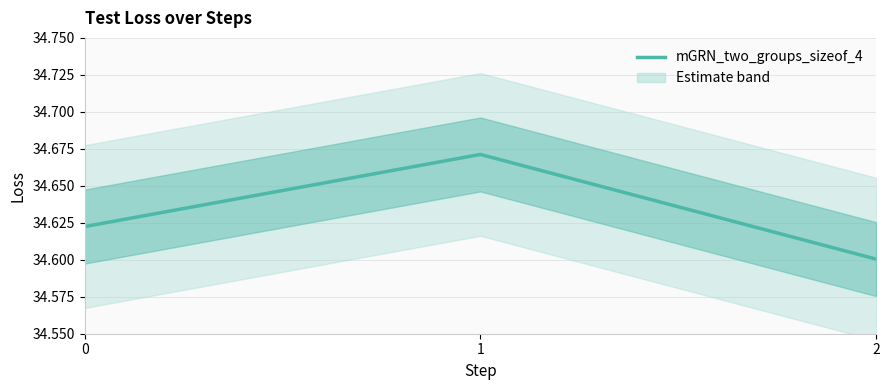

What is the value of the 3rd point from the left?

34.6